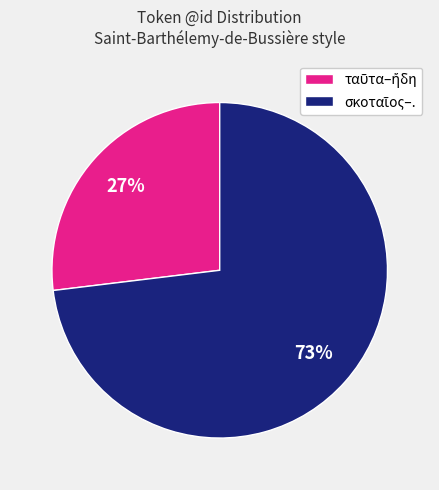

Is there any slice that represents more than half of the pie?

Yes